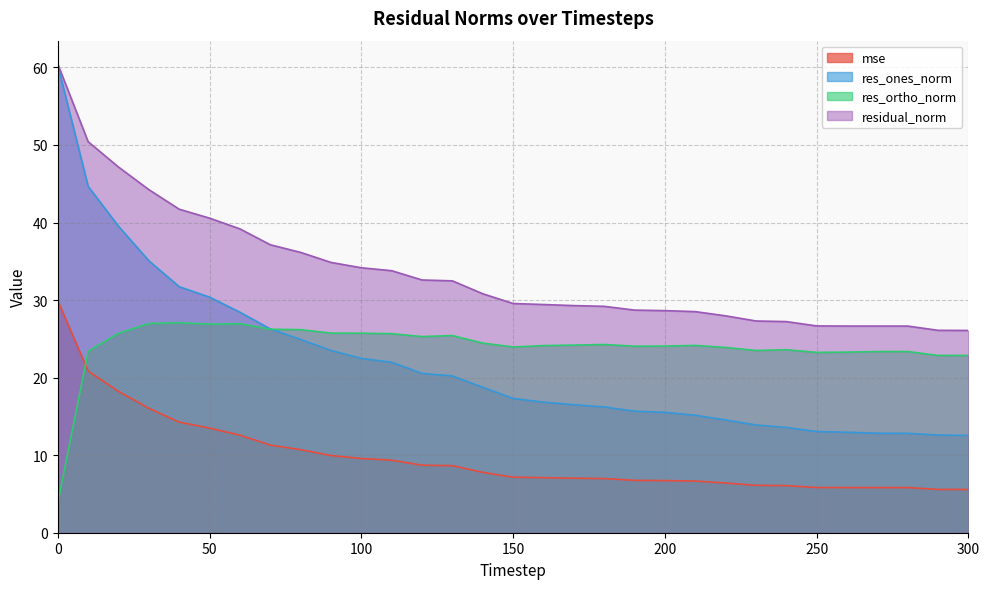

Which series has the largest total across all categories?

residual_norm